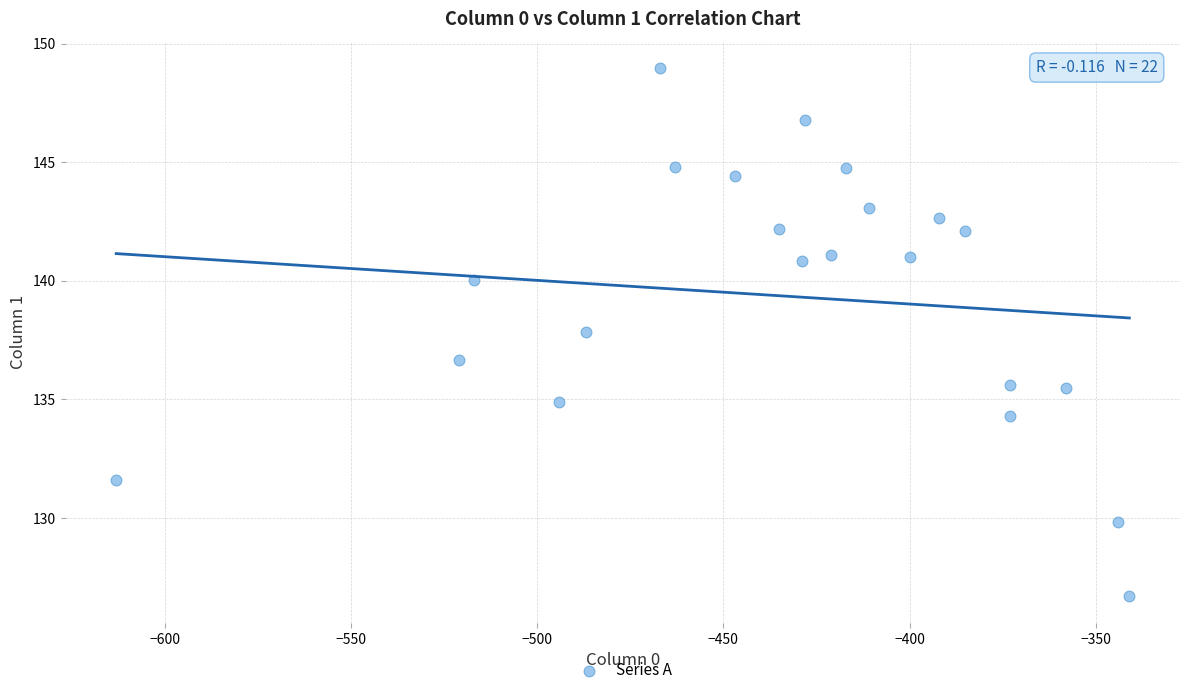

What is the range of X values (max minus min)?

272.0